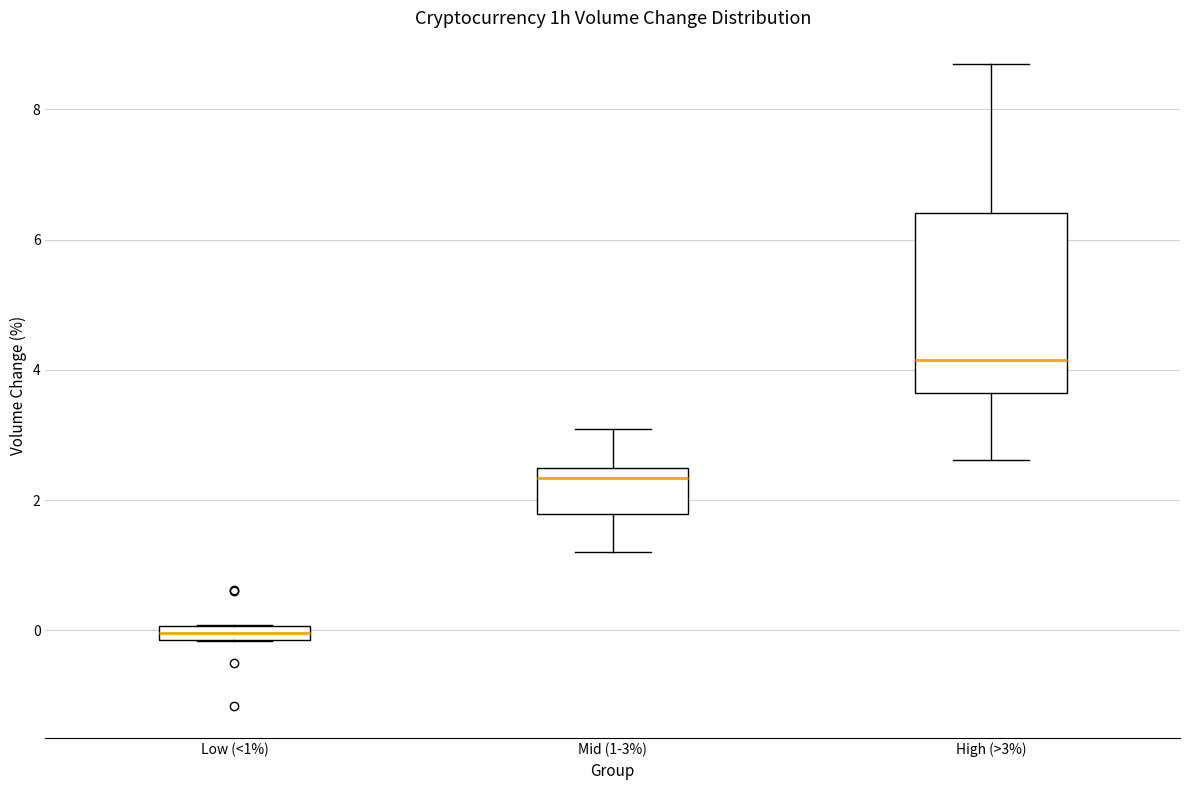

Where does the lower whisker of the box for Mid (1-3%) end on the y-axis? The values are not printed on the chart, so give them approximately, as read against the axis.

1.2